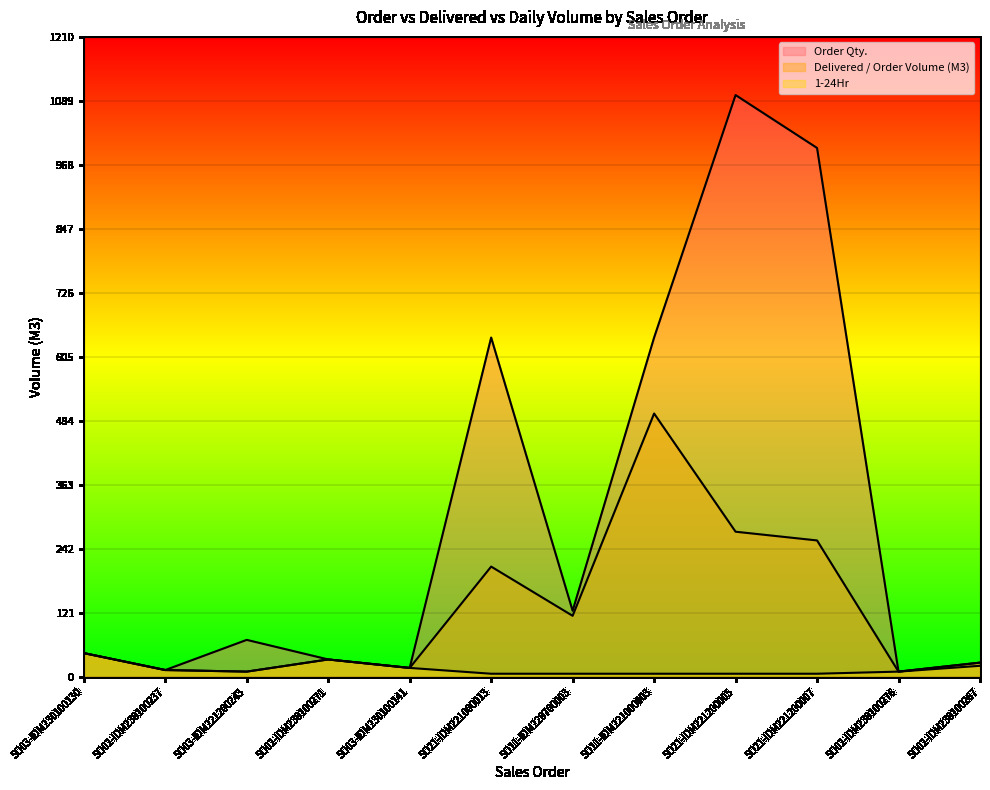

True or false: Delivered / Order Volume (M3) has a value of 17.0 at SO03-IDM230100141.

True